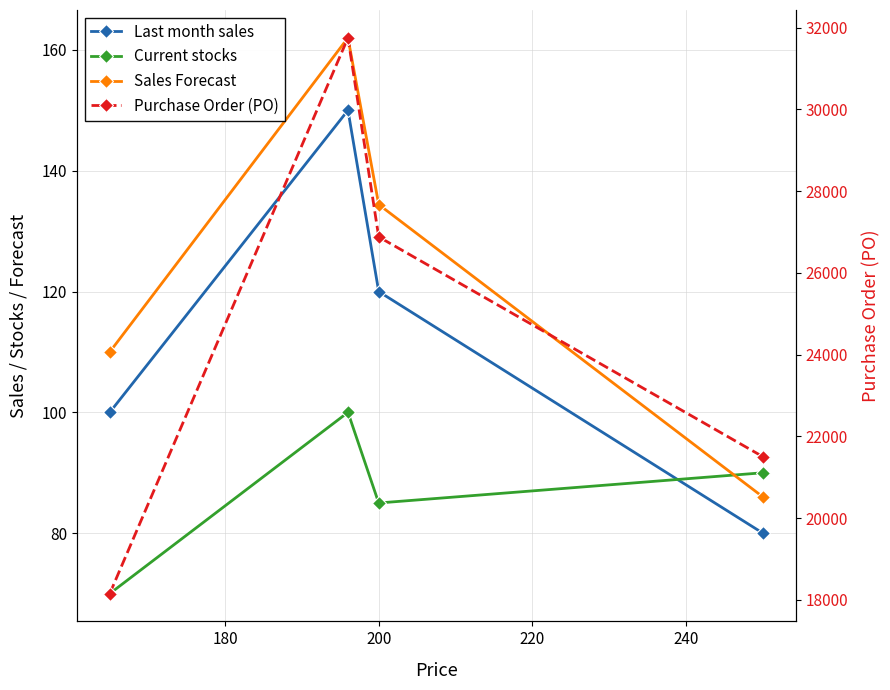

How many lines are shown in the chart?

4